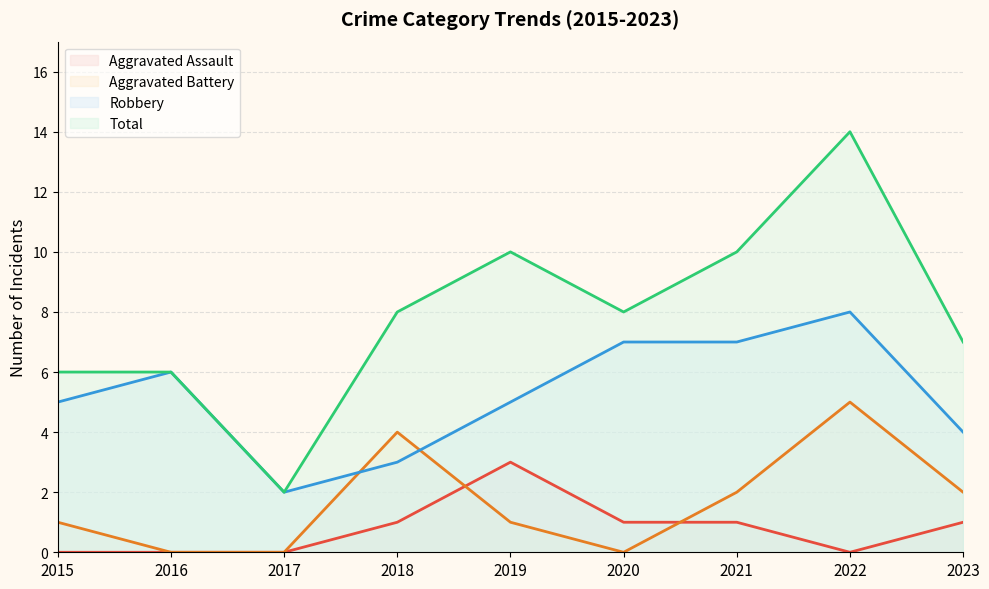

What is the spread (max minus min) of values at 2017?

2